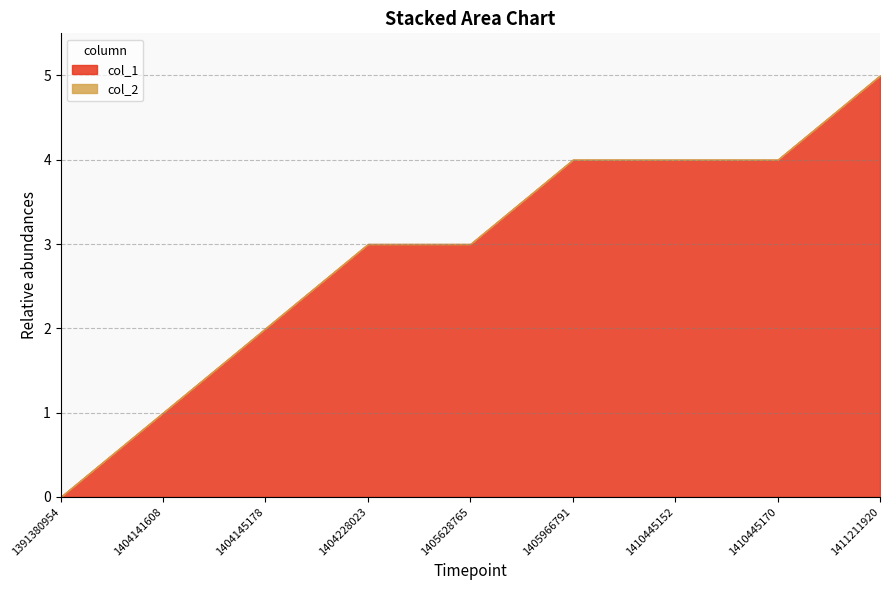

At which category does the chart reach its minimum across all series?

1391380954